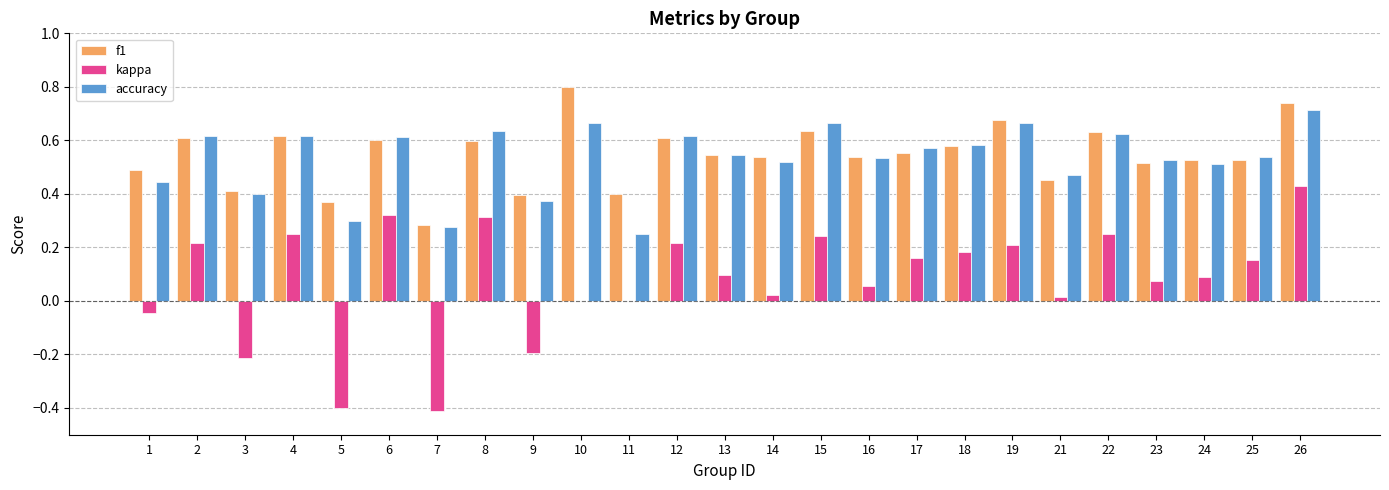

What is the total value across all series at 1?

0.9